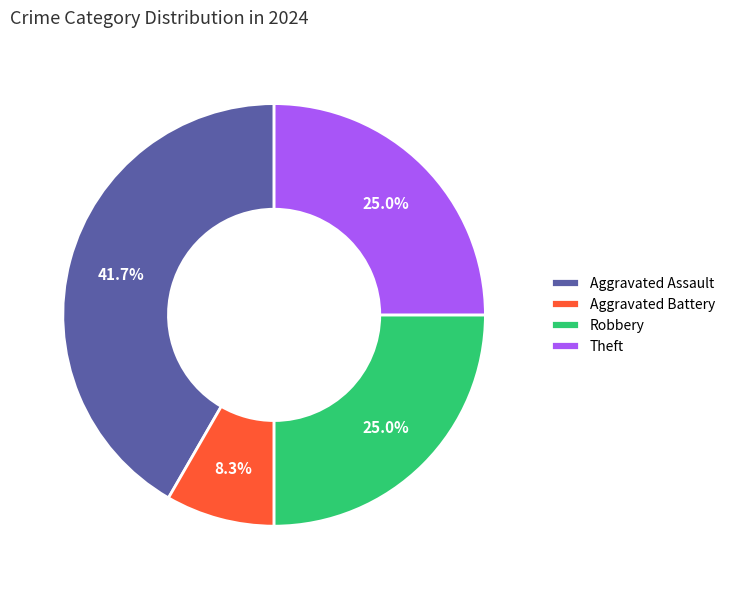

What is the ratio of the value at Theft to the value at Robbery?

1.0